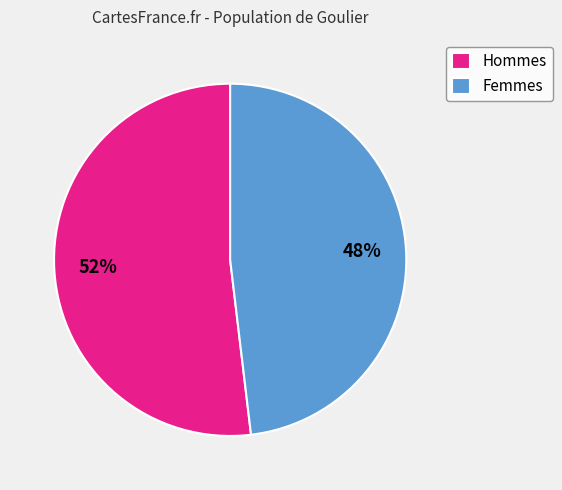

Is the sum of Femmes and Hommes greater than half?

Yes